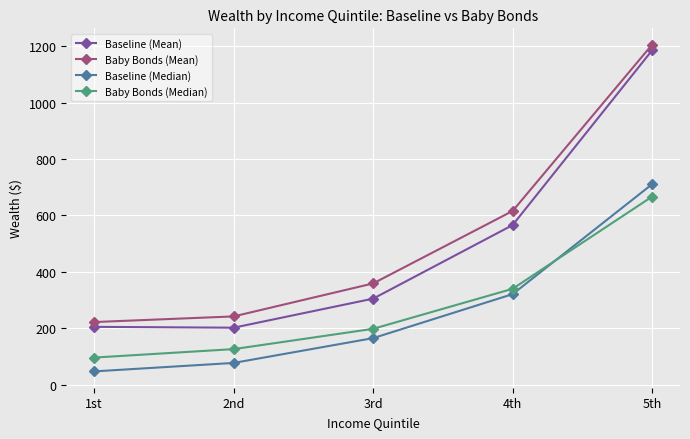

At which category does the chart reach its minimum across all series?

1st